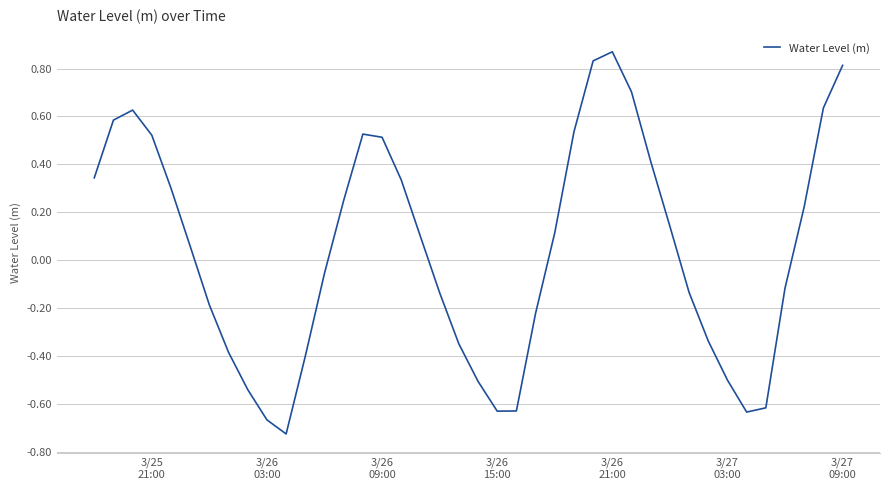

What is the difference between the maximum and minimum values?

1.6